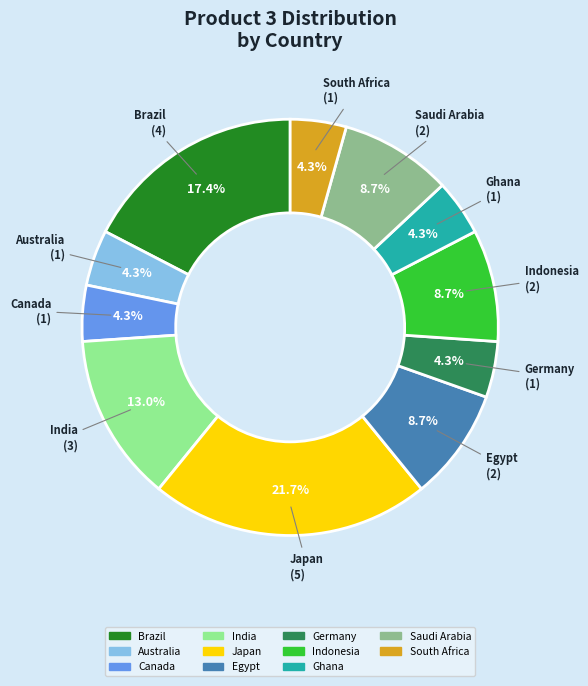

Is there a majority slice in this chart?

No